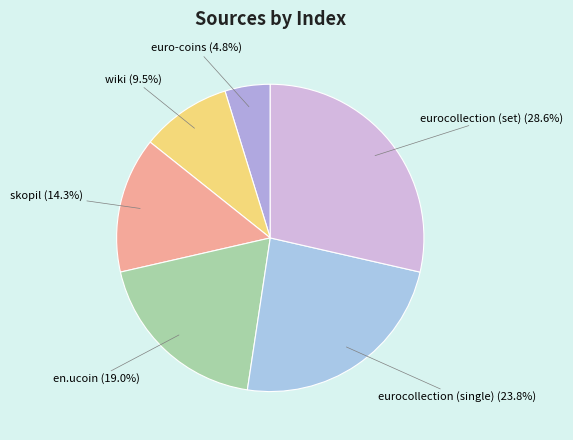

Rank the categories by value from lowest to highest.

euro-coins, wiki, skopil, en.ucoin, eurocollection (single), eurocollection (set)